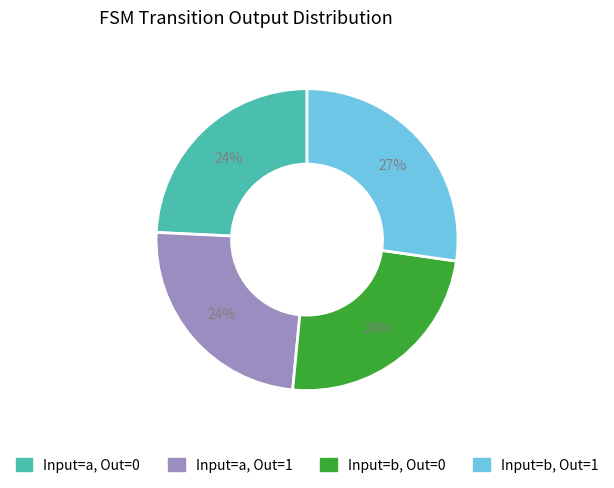

To the nearest percent, what is the average slice percentage?

25%